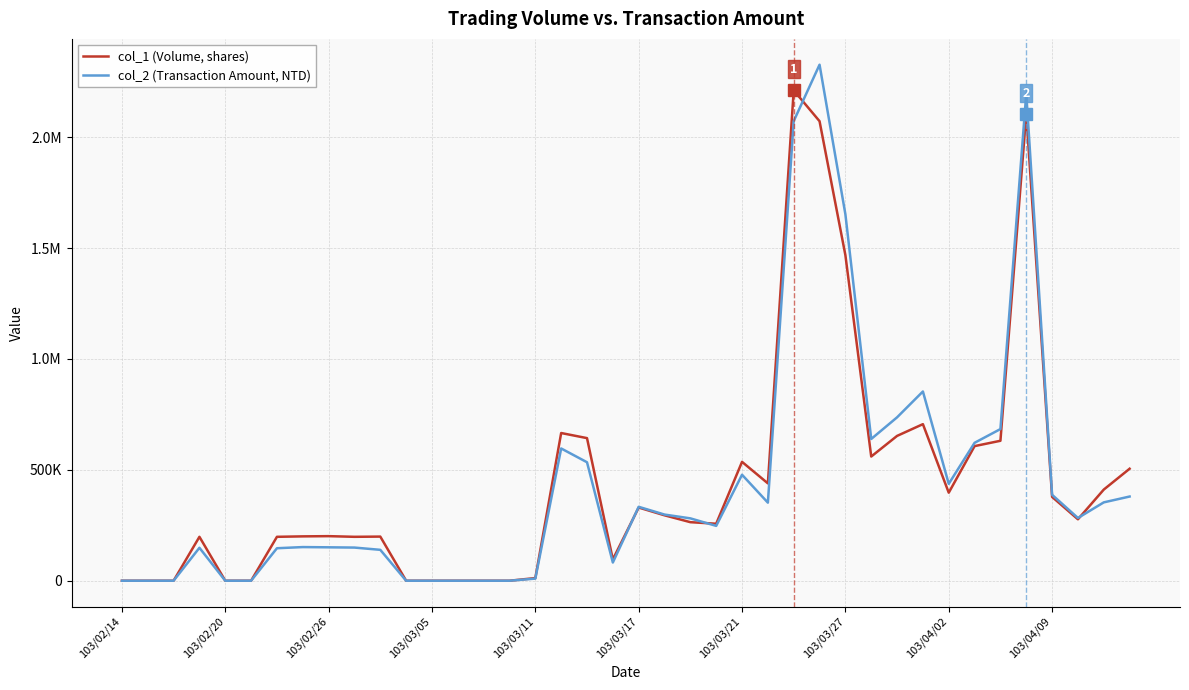

Where is col_1 (Volume, shares) nearest to the value 1105500?

103/03/27